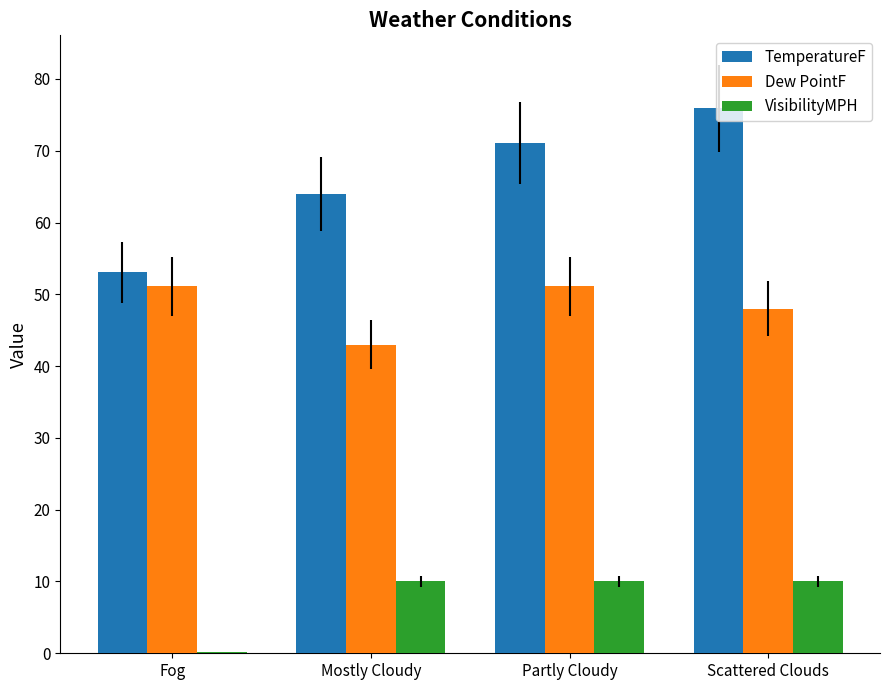

What is the sum of all TemperatureF values?

264.1